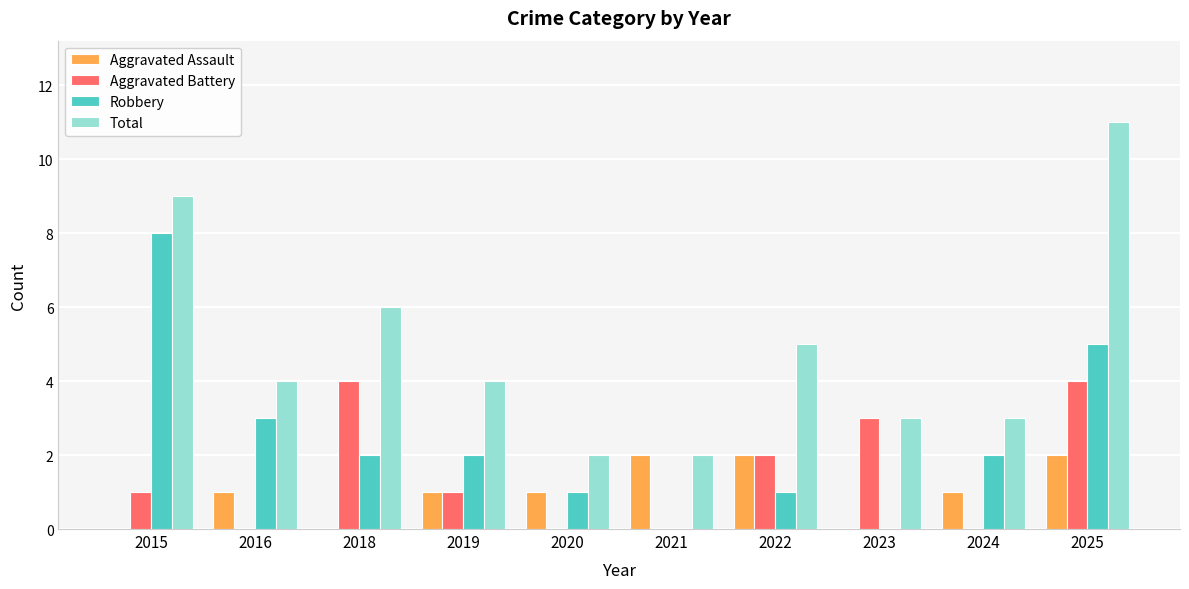

Count the number of categories in the chart.

10